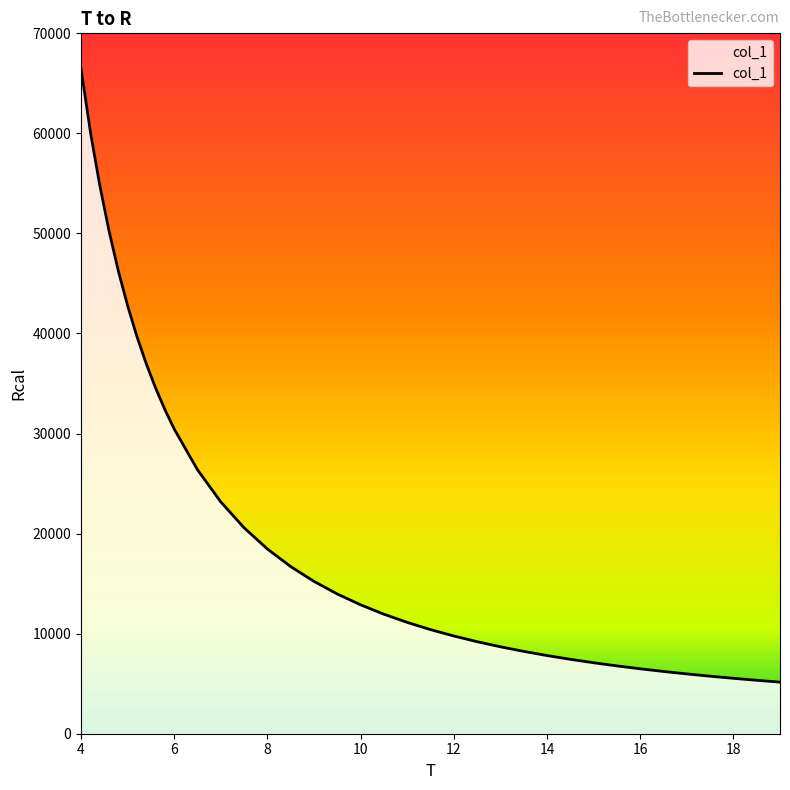

What is the maximum value shown in the chart?

66468.9